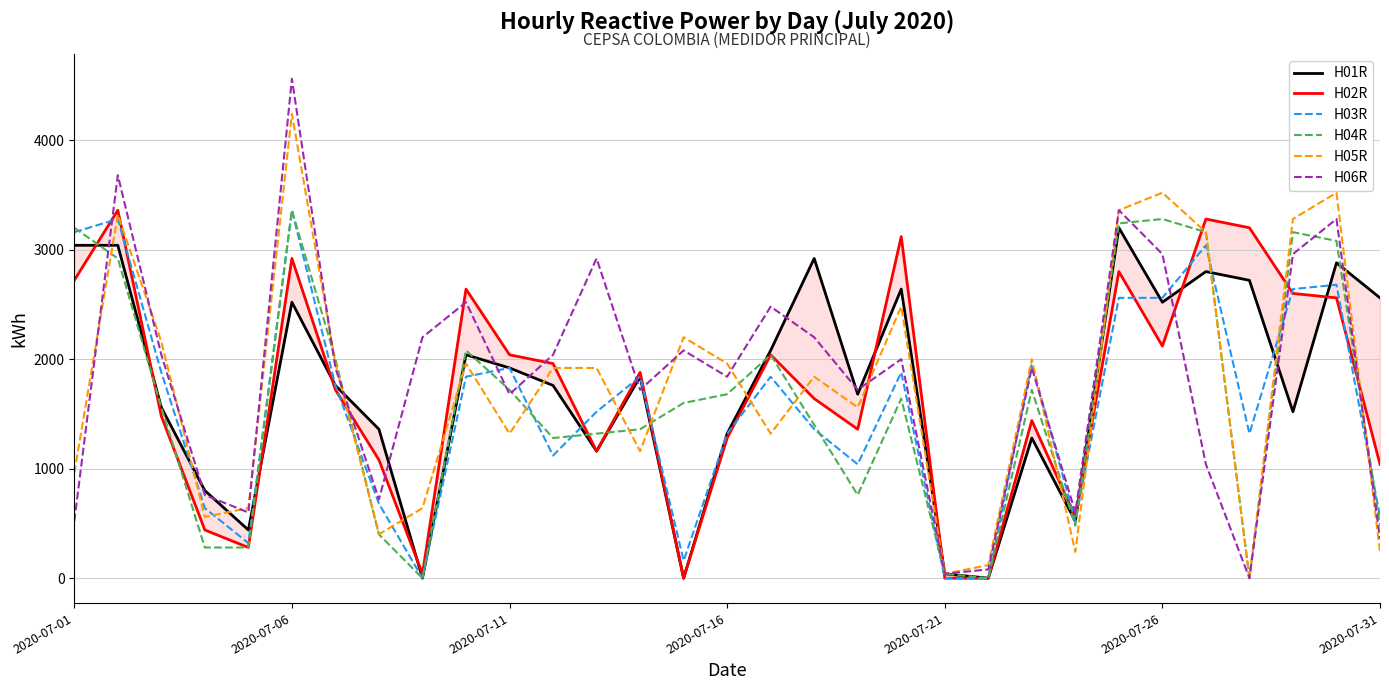

The H03R series shows 3280 at 2020-07-06. True or false?

True